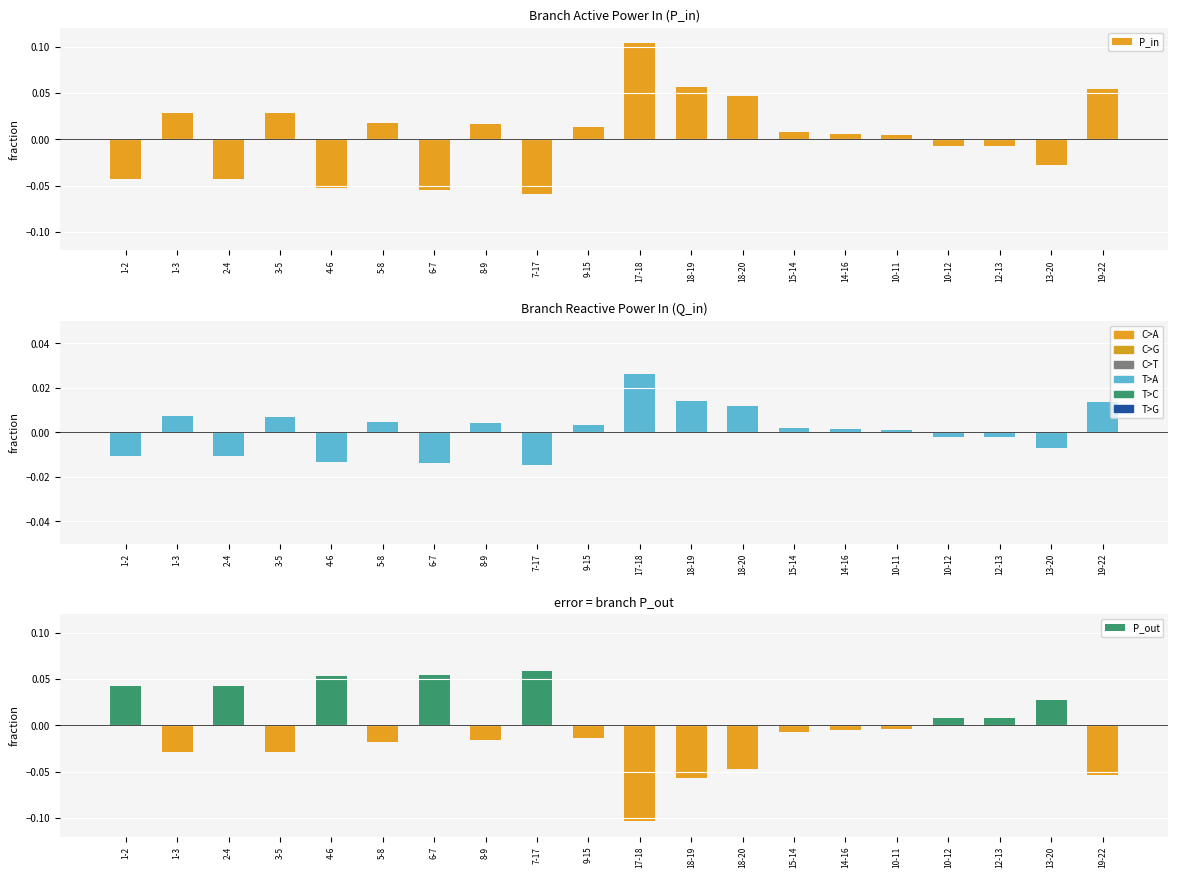

At which category does the chart reach its peak across all series?

17-18